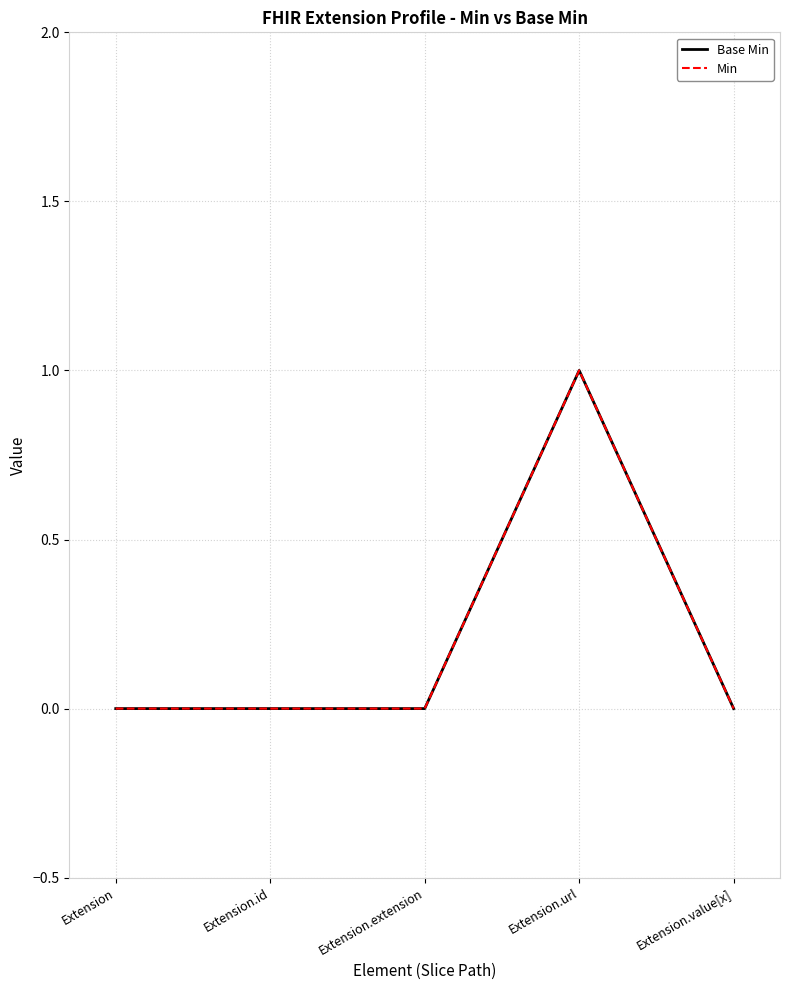

How many Base Min values are between 0 and 1?

5